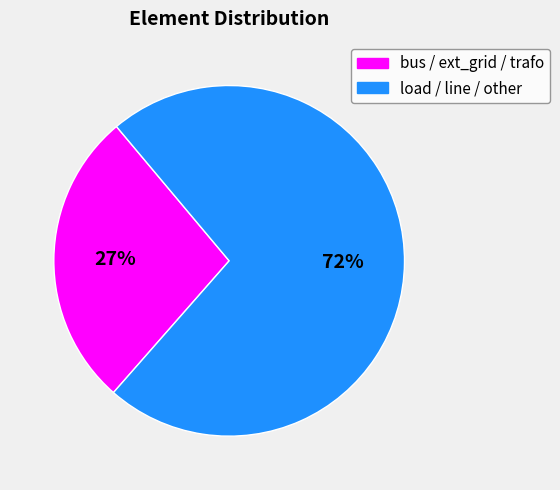

Is it true that ext_grid is 2% of the pie?

False